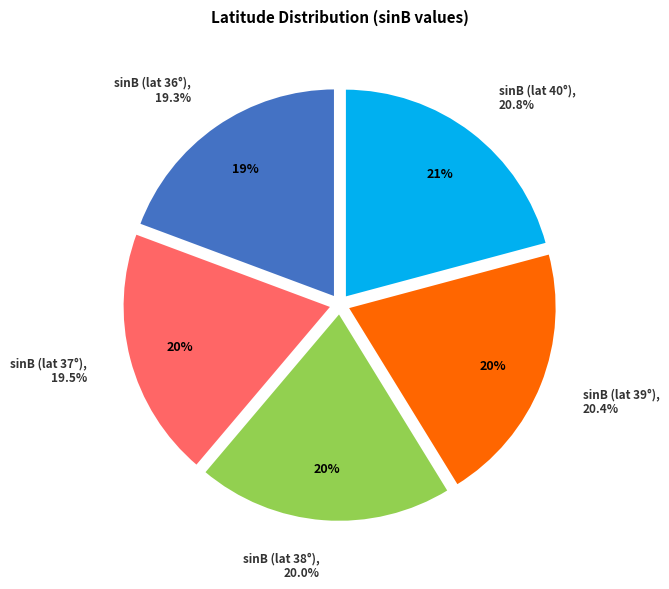

How many slices are in this pie chart?

5